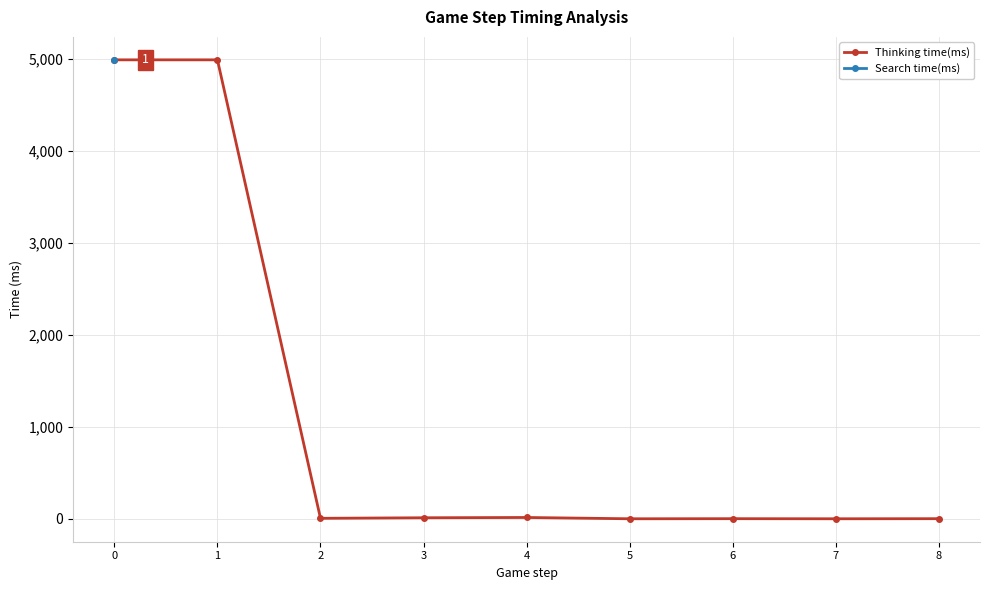

What is the change in value from 0 to 3?

-4978